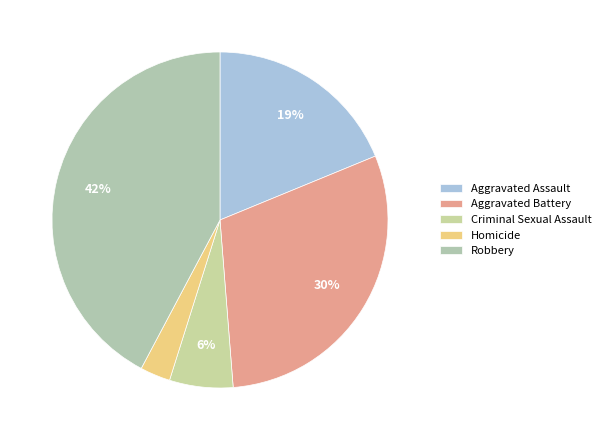

What percentage is the Aggravated Battery slice, to the nearest percent?

30%